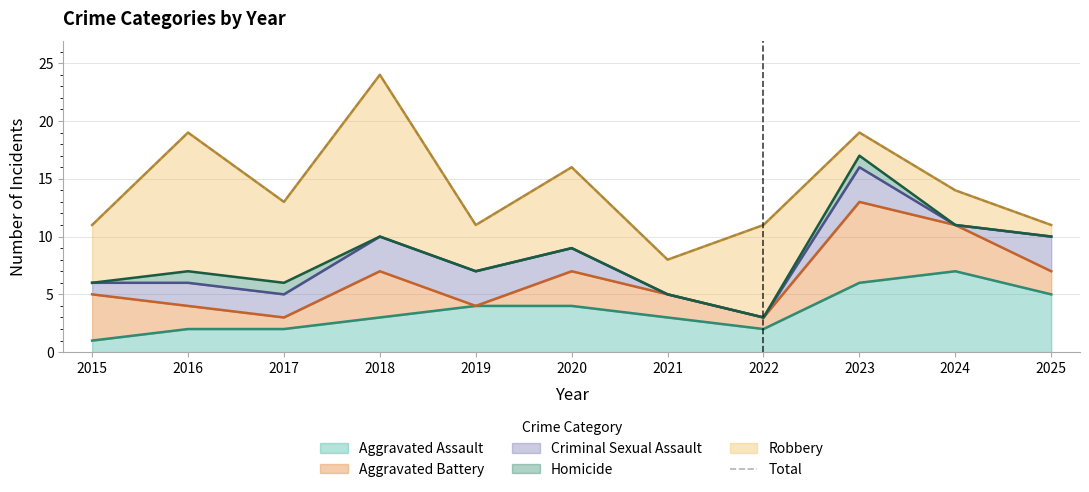

What is the difference between the values at 2025 and 2023?

8